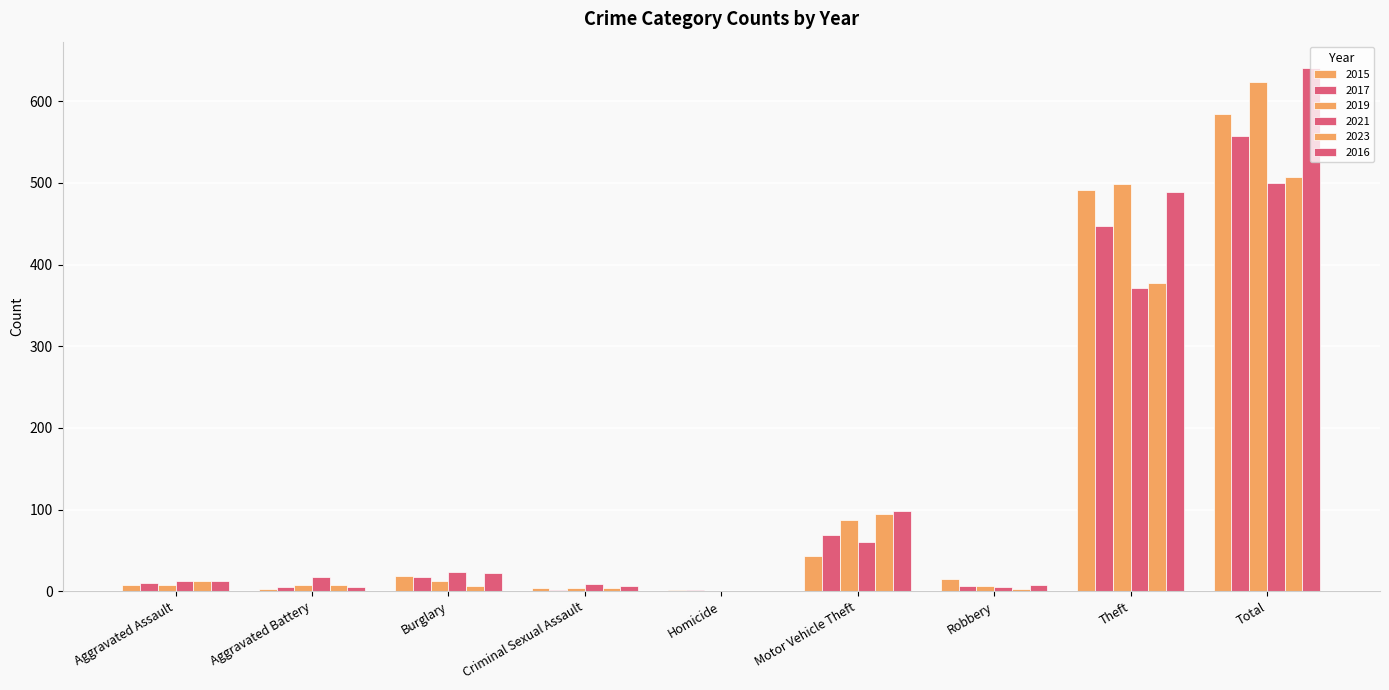

How many distinct data groups are displayed?

6